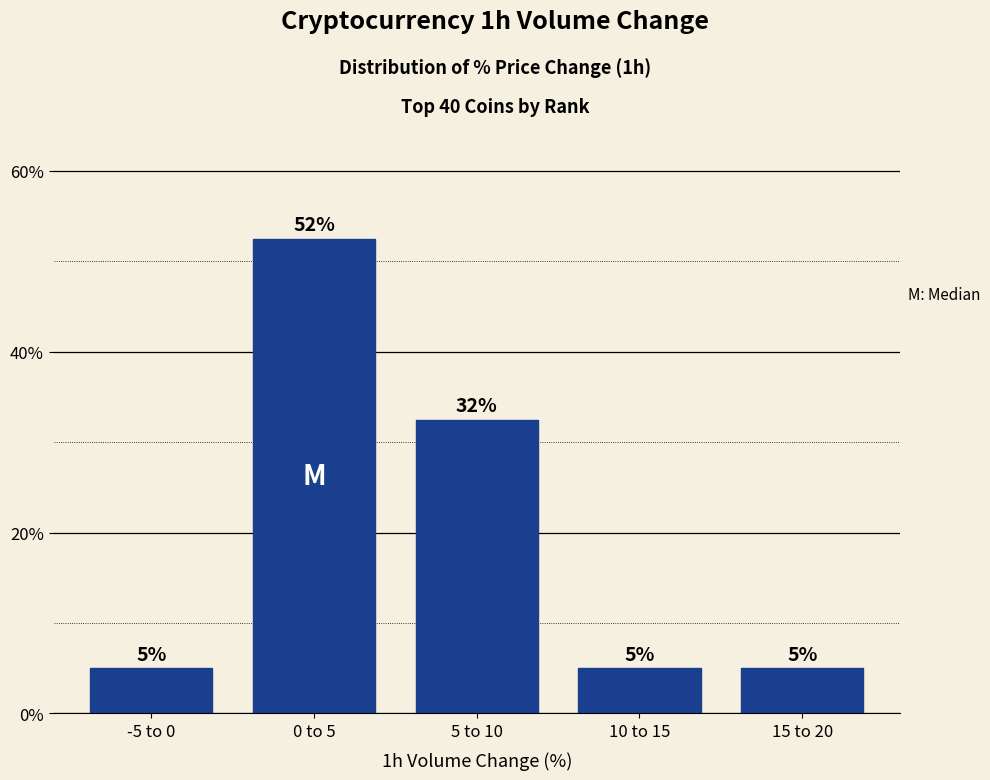

What is the minimum value shown in the chart?

5.0